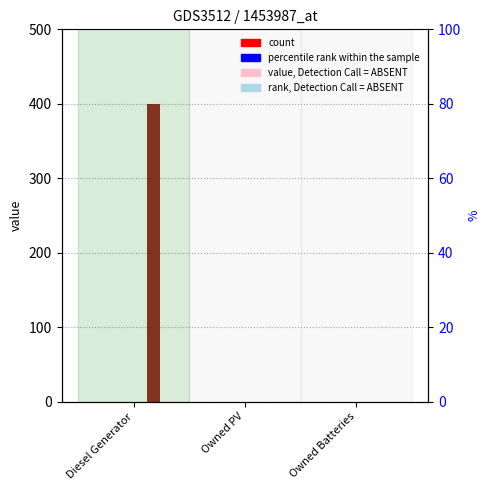

Reading right to left, list all the values displayed in this chart.

col_4: 0	0	0
col_9: 0	0	0
col_14: 0	0	0
col_2: 0	0	0
col_3: 0	0	400
col_5: 0	0	0